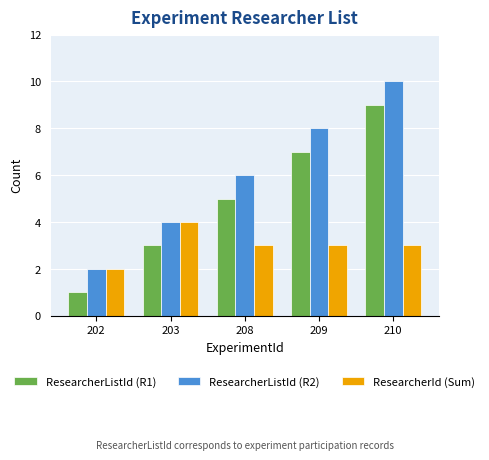

Reading right to left, transcribe all the data shown in this chart.

ResearcherListId (R1): 9	7	5	3	1
ResearcherListId (R2): 10	8	6	4	2
ResearcherId (Sum): 3	3	3	4	2